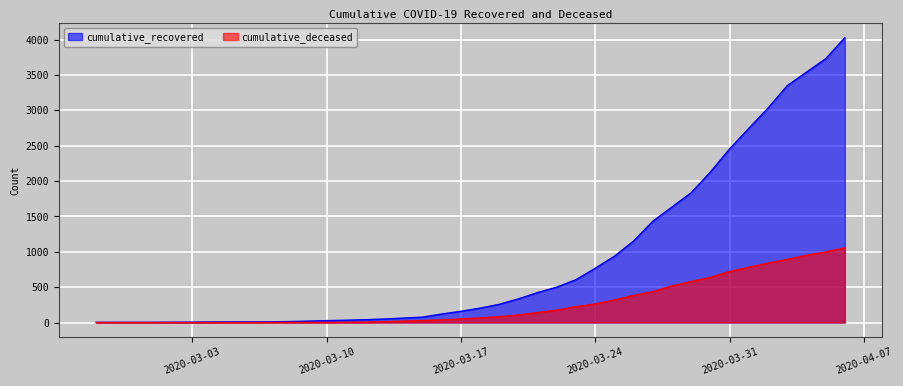

Reading left to right, extract all data points from this chart.

cumulative_recovered: 3	4	4	4	5	6	8	9	9	10	14	20	27	33	40	50	63	77	121	159	204	258	335	424	501	607	768	938	1153	1433	1634	1836	2129	2455	2745	3032	3348	3539	3728	4026
cumulative_deceased: 0	0	0	0	0	0	0	0	0	1	2	2	2	4	6	11	20	28	37	51	65	82	108	141	176	226	264	320	385	437	519	580	640	721	782	841	892	952	998	1056